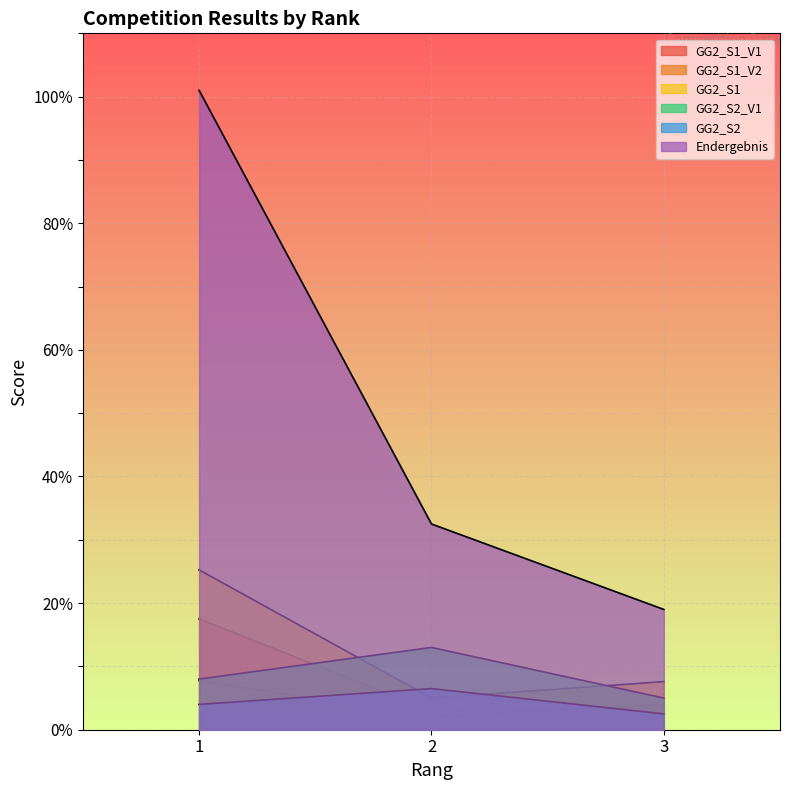

Where does the GG2_S1_V2 series first go above 4?

1